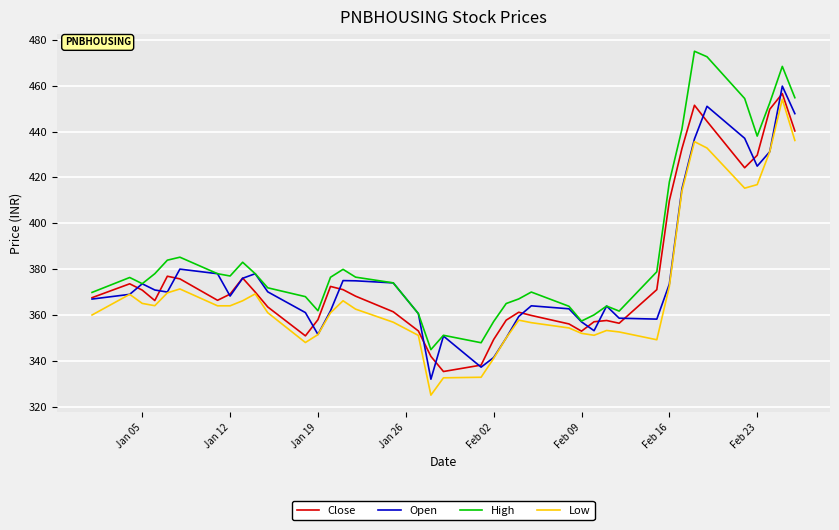

What is the maximum value shown in the chart?

475.0